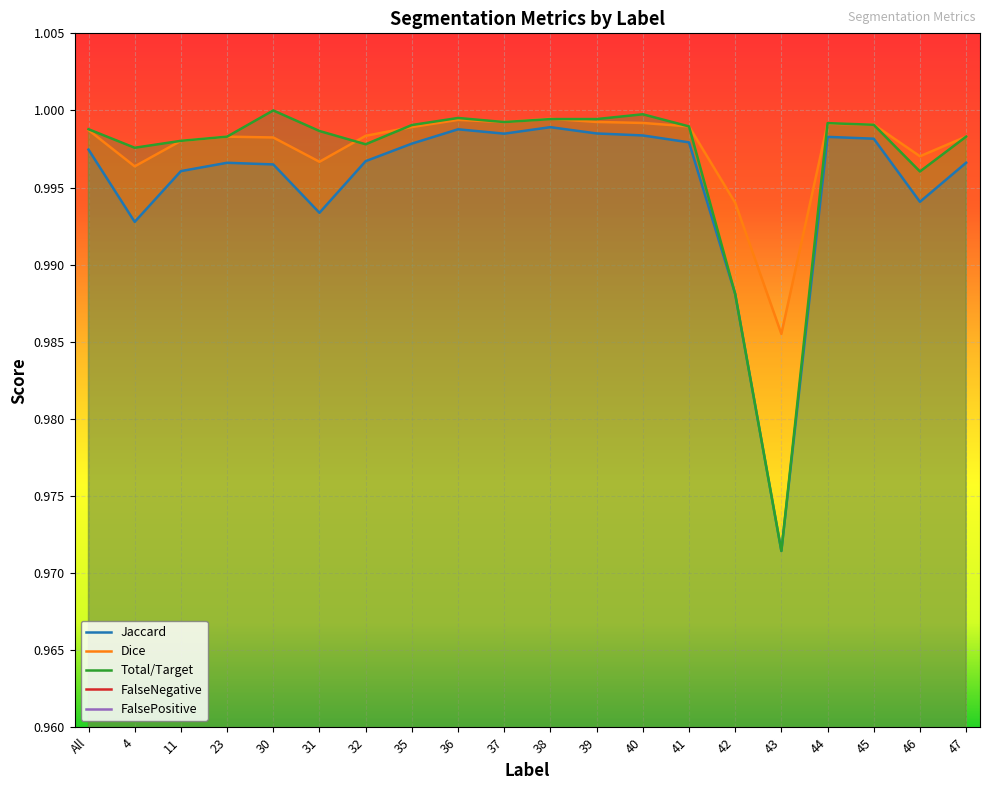

Reading right to left, extract all data points from this chart.

Jaccard: 1.0	1.0	1.0	1.0	1.0	1.0	1.0	1.0	1.0	1.0	1.0	1.0	1.0	1.0	1.0	1.0	1.0	1.0	1.0	1.0
Dice: 1.0	1.0	1.0	1.0	1.0	1.0	1.0	1.0	1.0	1.0	1.0	1.0	1.0	1.0	1.0	1.0	1.0	1.0	1.0	1.0
Total/Target: 1.0	1.0	1.0	1.0	1.0	1.0	1.0	1.0	1.0	1.0	1.0	1.0	1.0	1.0	1.0	1.0	1.0	1.0	1.0	1.0
FalseNegative: 0.0	0.0	0.0	0.0	0.0	0.0	0.0	0.0	0.0	0.0	0.0	0.0	0.0	0.0	0.0	0.0	0.0	0.0	0.0	0.0
FalsePositive: 0.0	0.0	0.0	0.0	0.0	0.0	0.0	0.0	0.0	0.0	0.0	0.0	0.0	0.0	0.0	0.0	0.0	0.0	0.0	0.0